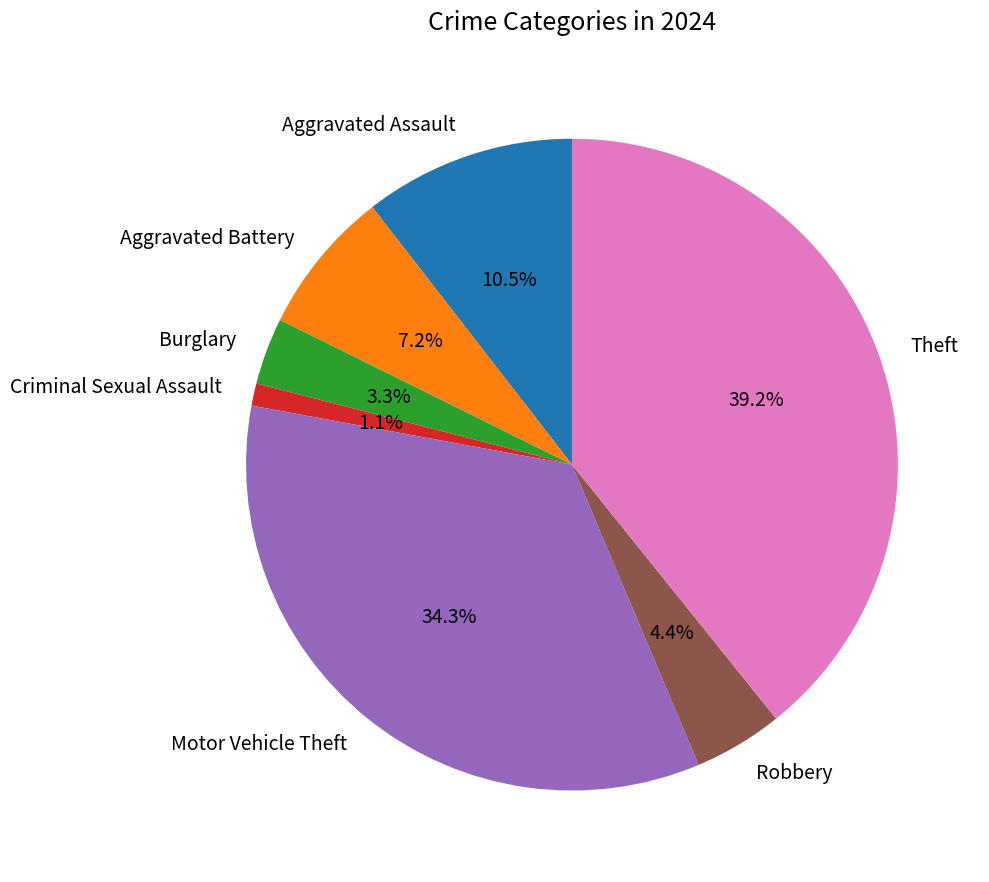

Which slice is the smallest?

Criminal Sexual Assault